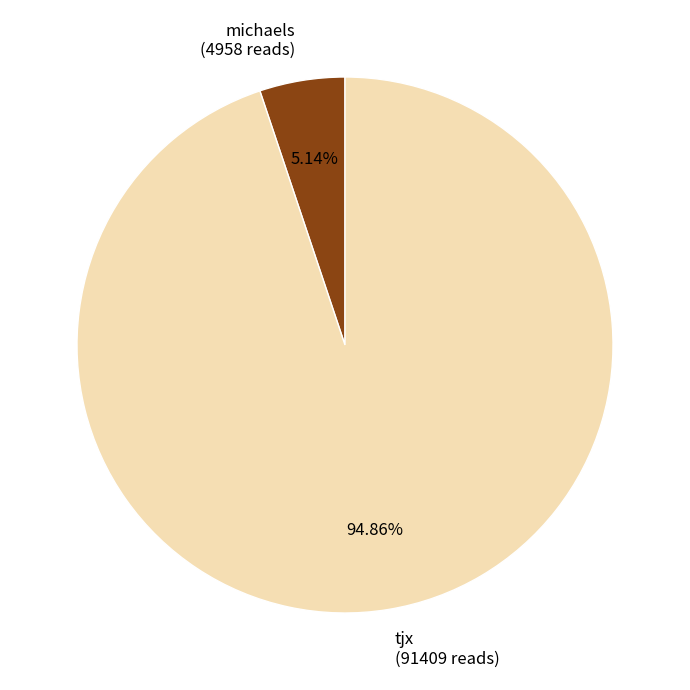

What percentage is NOT represented by michaels?

94.9%